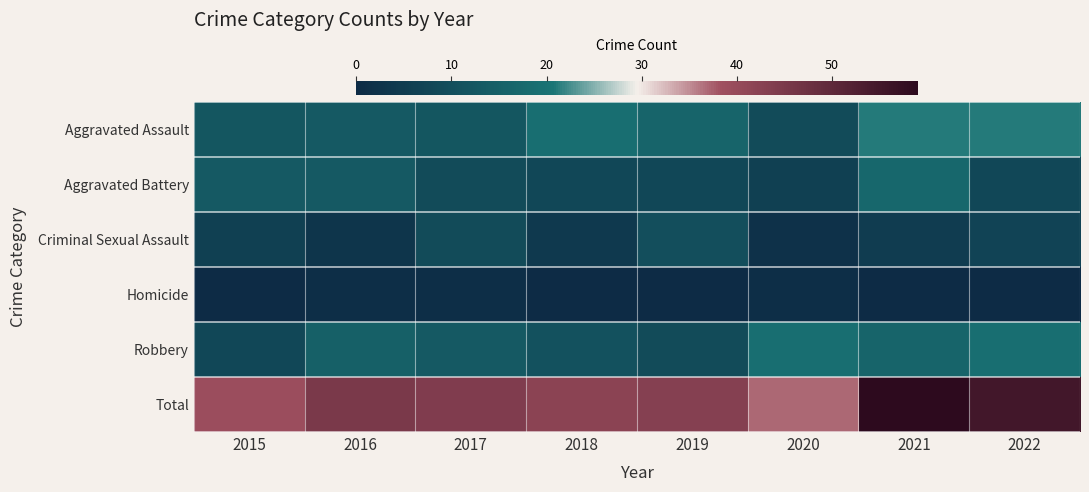

What is the spread (max minus min) of values at 2021?

59